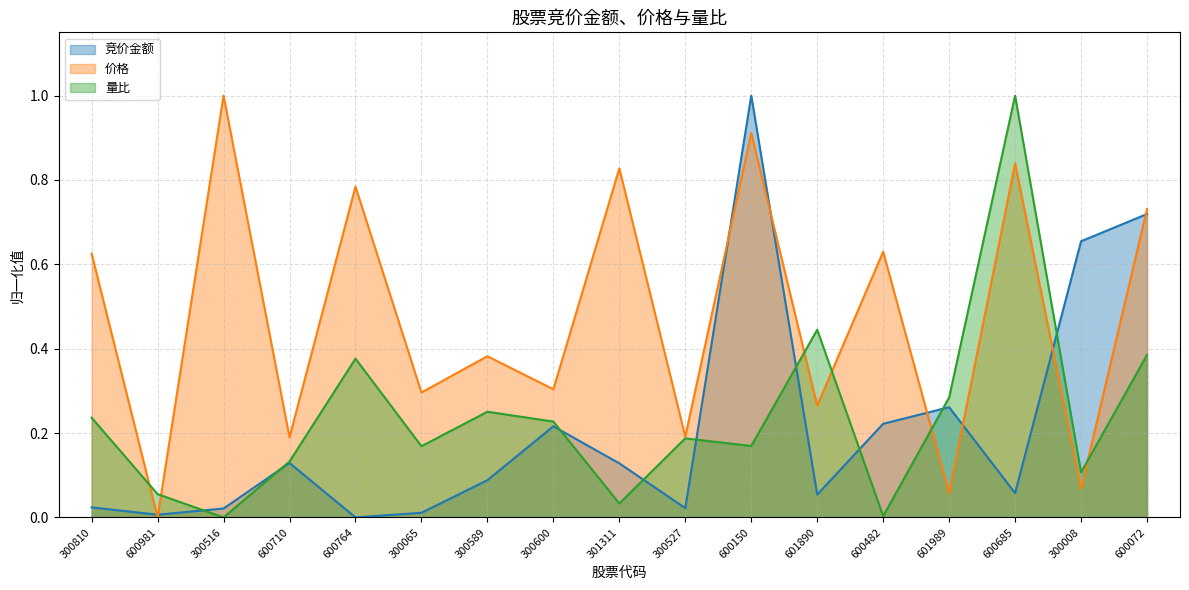

Reading left to right, extract all data points from this chart.

竞价金额: 300810=0.0	600981=0.0	300516=0.0	600710=0.1	600764=0.0	300065=0.0	300589=0.1	300600=0.2	301311=0.1	300527=0.0	600150=1.0	601890=0.1	600482=0.2	601989=0.3	600685=0.1	300008=0.7	600072=0.7
价格: 300810=0.6	600981=0.0	300516=1.0	600710=0.2	600764=0.8	300065=0.3	300589=0.4	300600=0.3	301311=0.8	300527=0.2	600150=0.9	601890=0.3	600482=0.6	601989=0.1	600685=0.8	300008=0.1	600072=0.7
量比: 300810=0.2	600981=0.1	300516=0.0	600710=0.1	600764=0.4	300065=0.2	300589=0.3	300600=0.2	301311=0.0	300527=0.2	600150=0.2	601890=0.4	600482=0.0	601989=0.3	600685=1.0	300008=0.1	600072=0.4